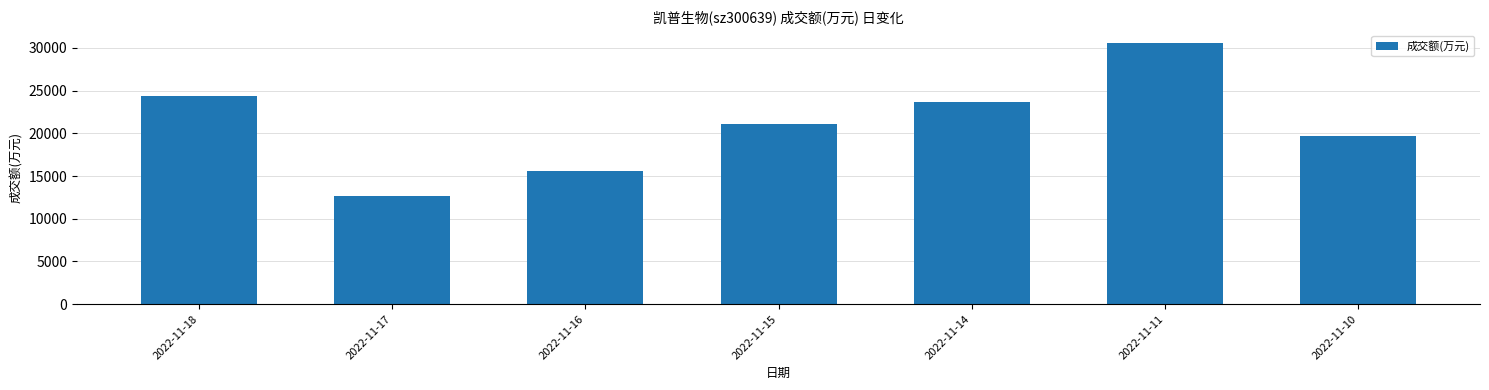

Rank the categories by value from highest to lowest.

2022-11-11, 2022-11-18, 2022-11-14, 2022-11-15, 2022-11-10, 2022-11-16, 2022-11-17